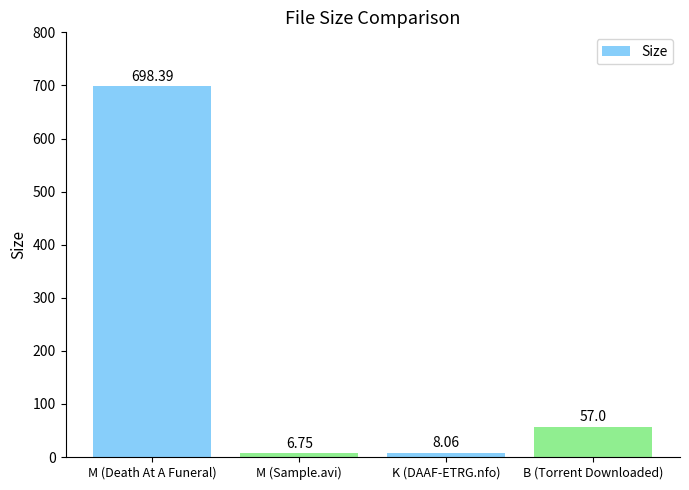

At which label does the data first exceed 57?

M (Death At A Funeral)